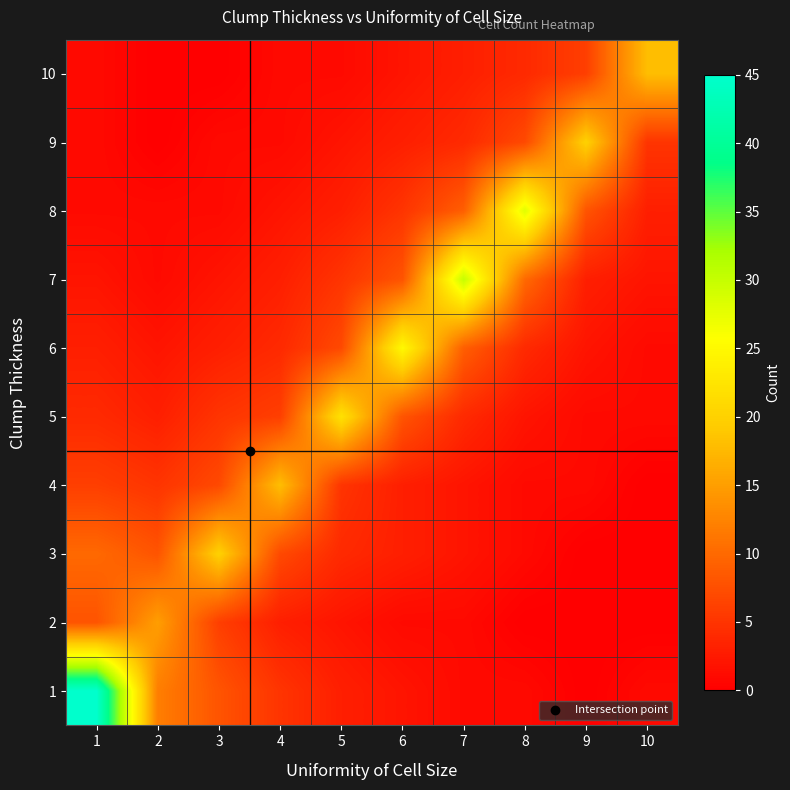

At which category is the sum across all series the highest?

1